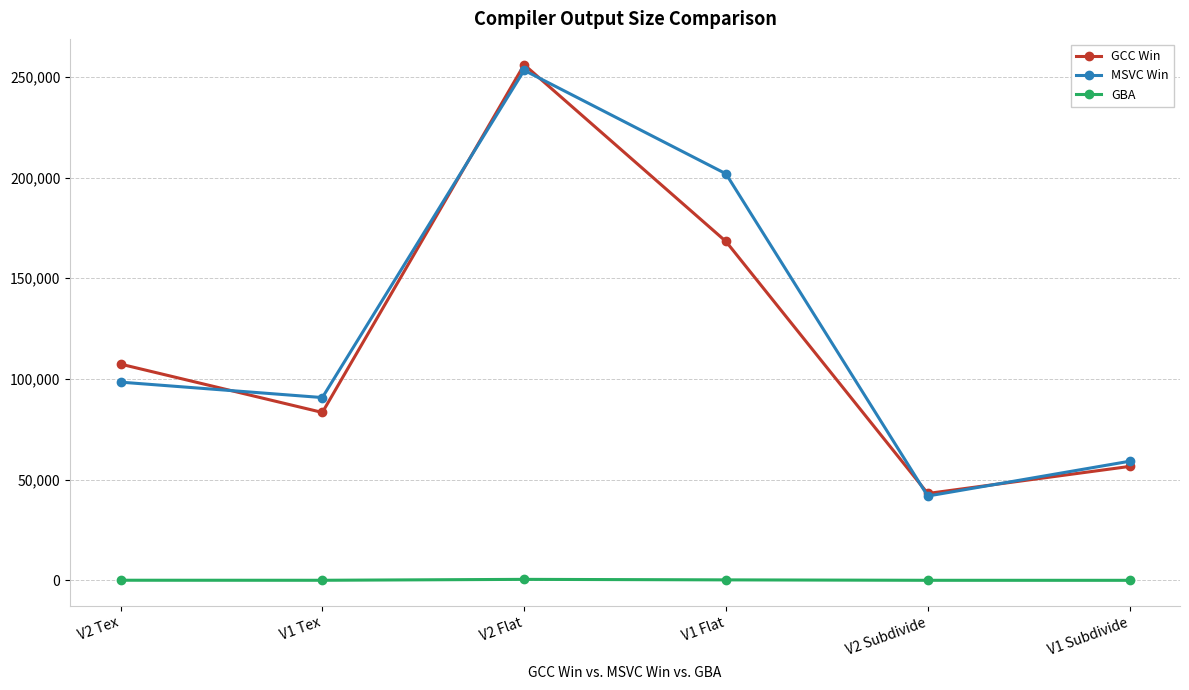

What is the maximum value shown in the chart?

256016